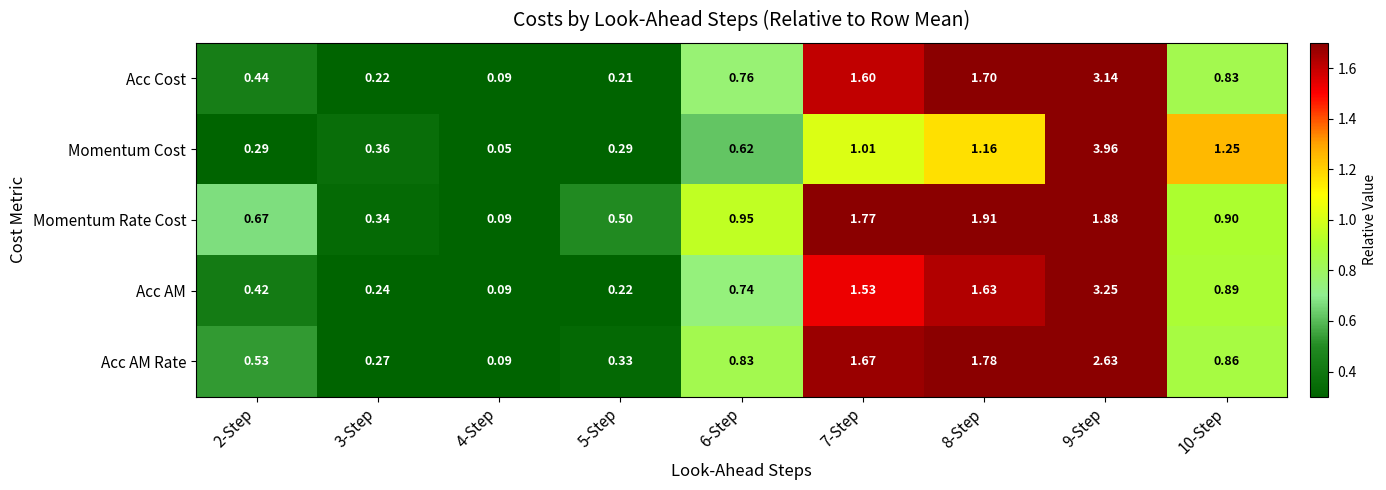

Rank the series by their maximum value, from highest to lowest.

Momentum Cost, Acc AM, Acc Cost, Acc AM Rate, Momentum Rate Cost